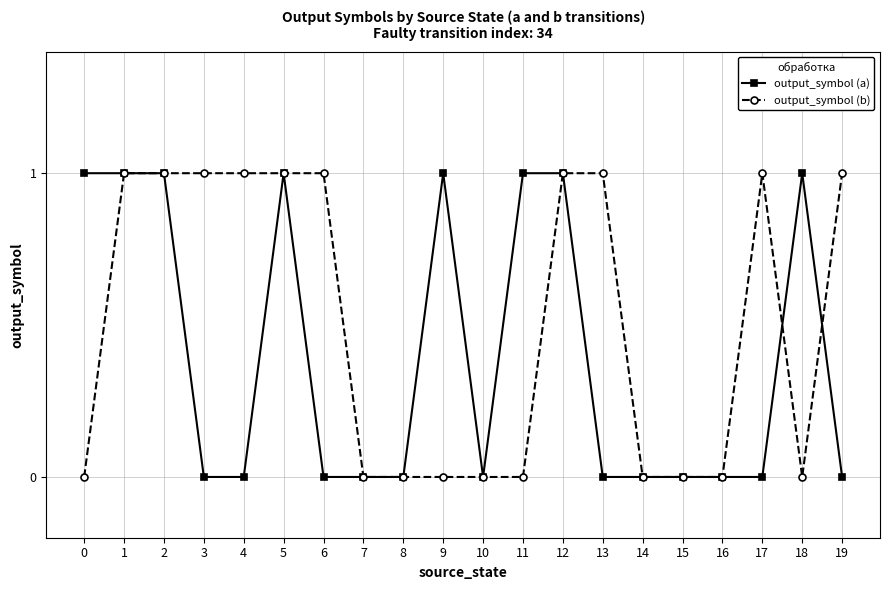

Is the value of output_symbol (b) at 4 greater than the value of output_symbol (a) at 19?

Yes